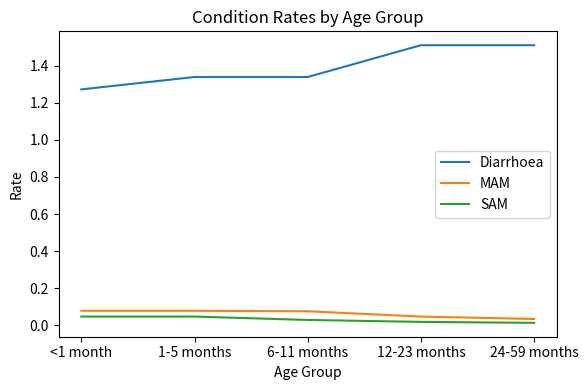

Is the value of SAM at 1-5 months greater than the value of Diarrhoea at 1-5 months?

No